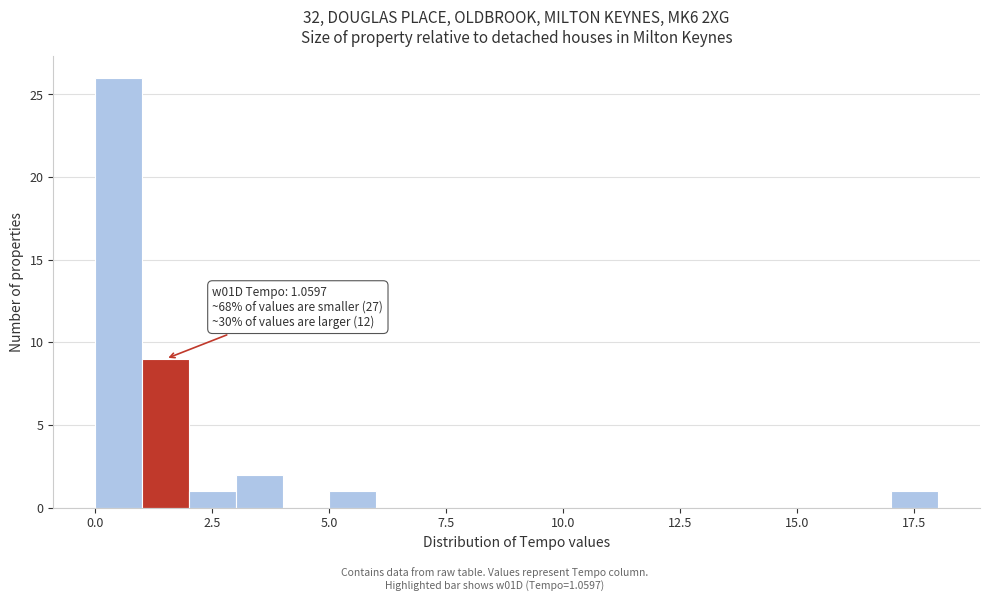

Around what value on the x-axis is the tallest bar? Give the approximate position of its centre, as read against the axis.

0.5